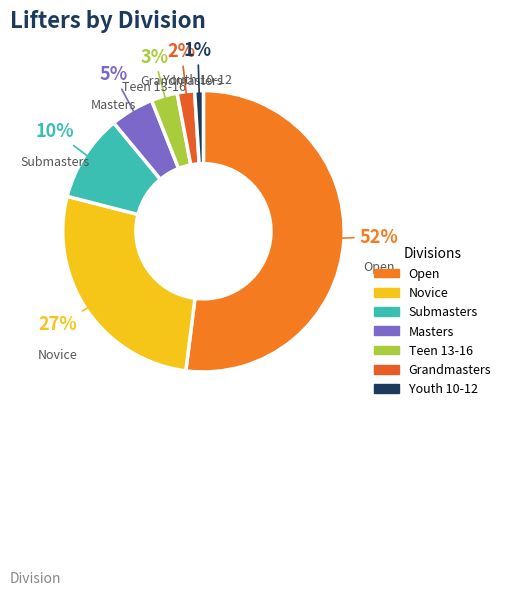

To the nearest percent, what is the combined percentage of Novice and Grandmasters?

29%